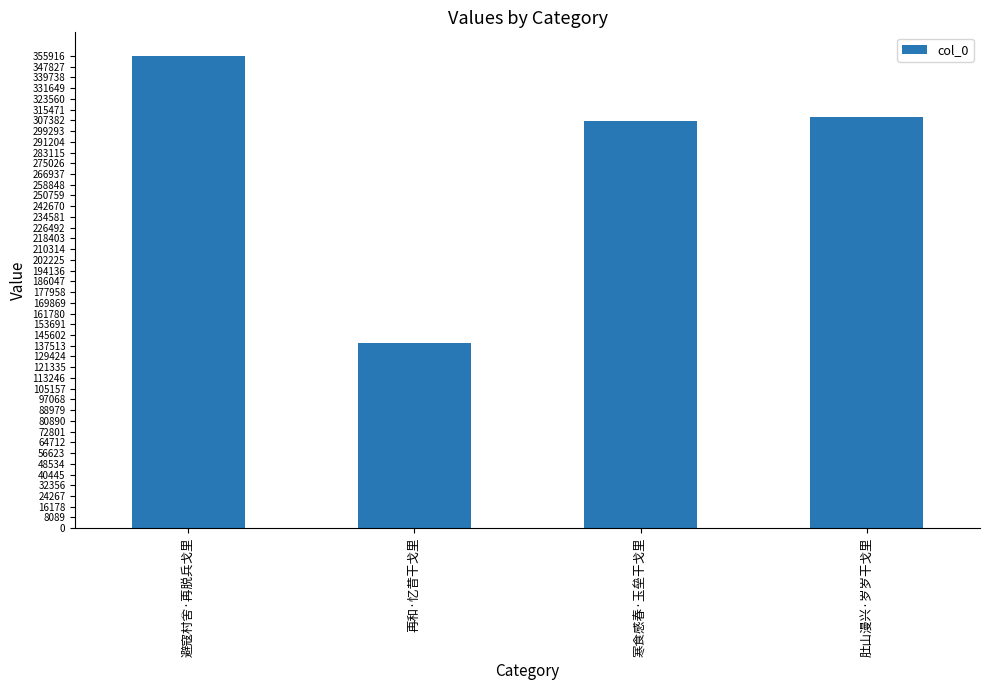

Count the number of categories in the chart.

4